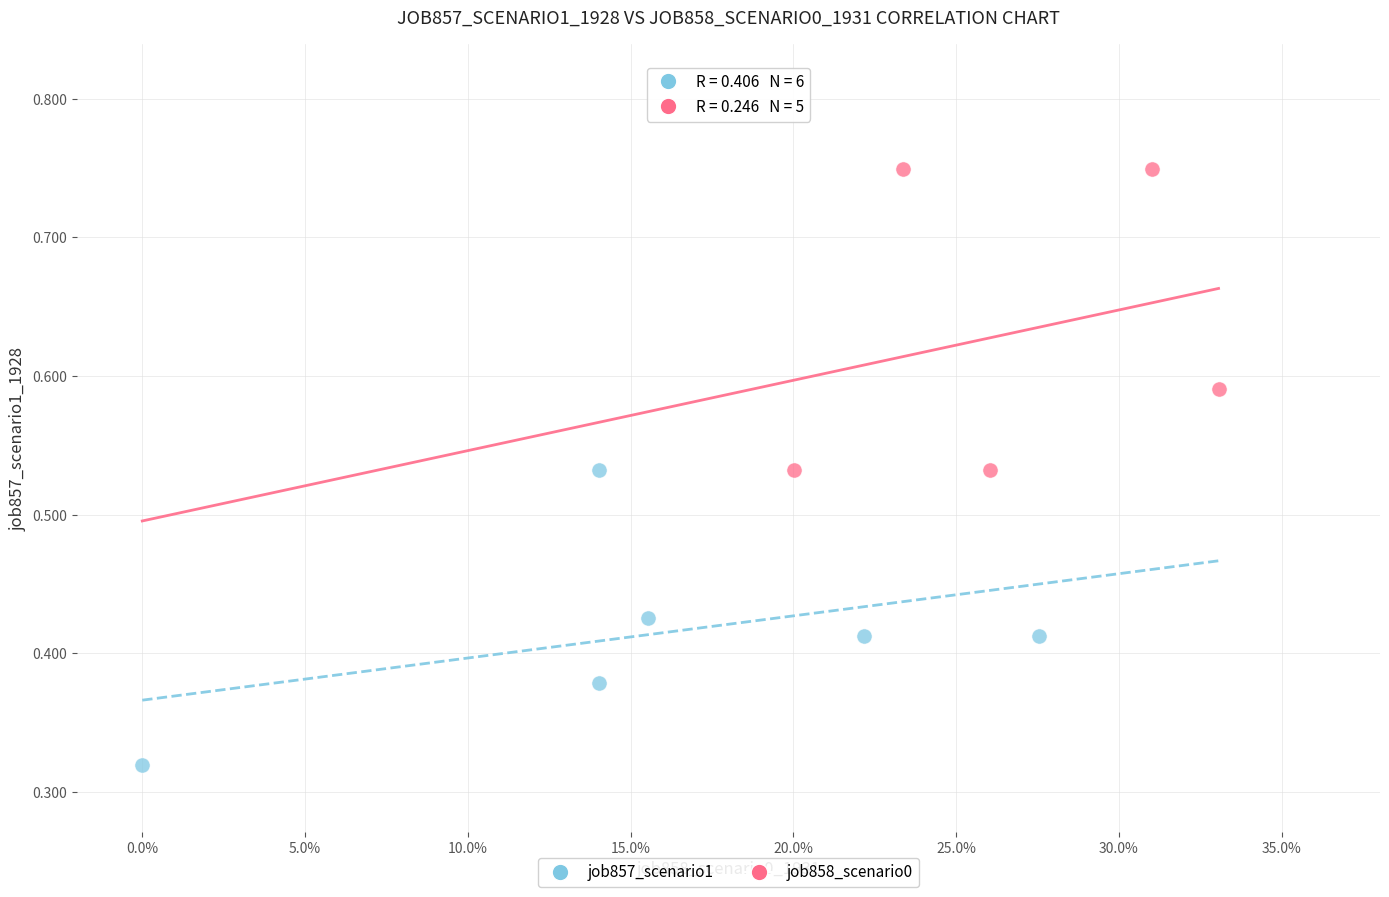

Which series reaches the maximum Y coordinate?

job858_scenario0